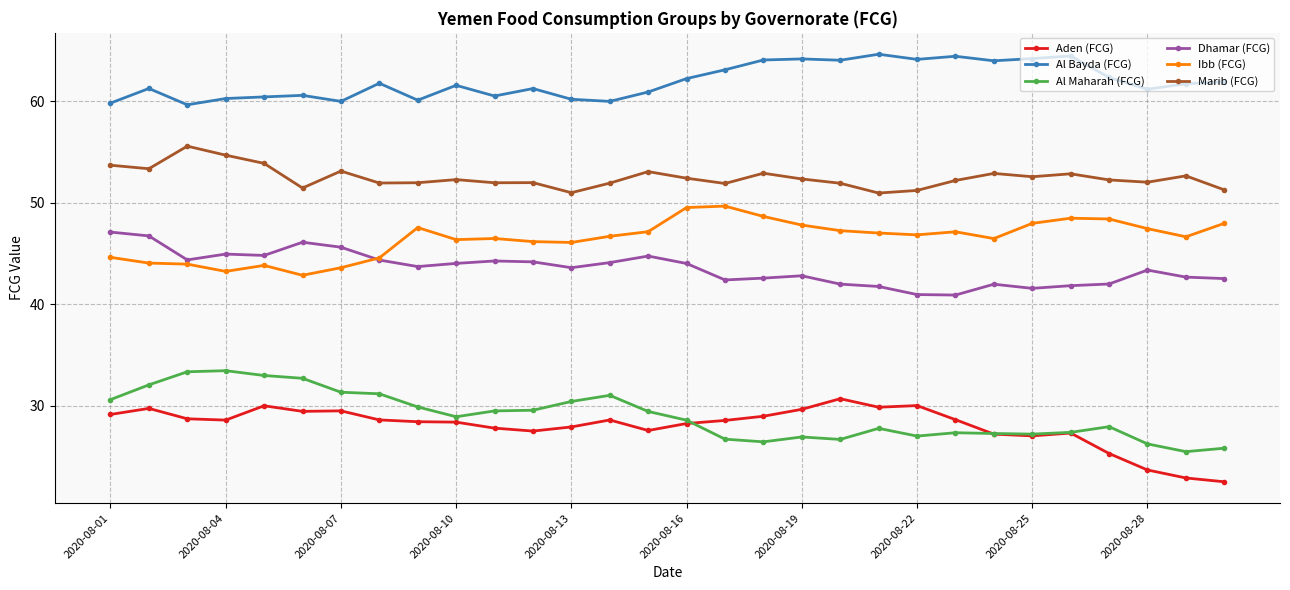

Rank the series by their maximum value, from highest to lowest.

Al Bayda (FCG), Marib (FCG), Ibb (FCG), Dhamar (FCG), Al Maharah (FCG), Aden (FCG)